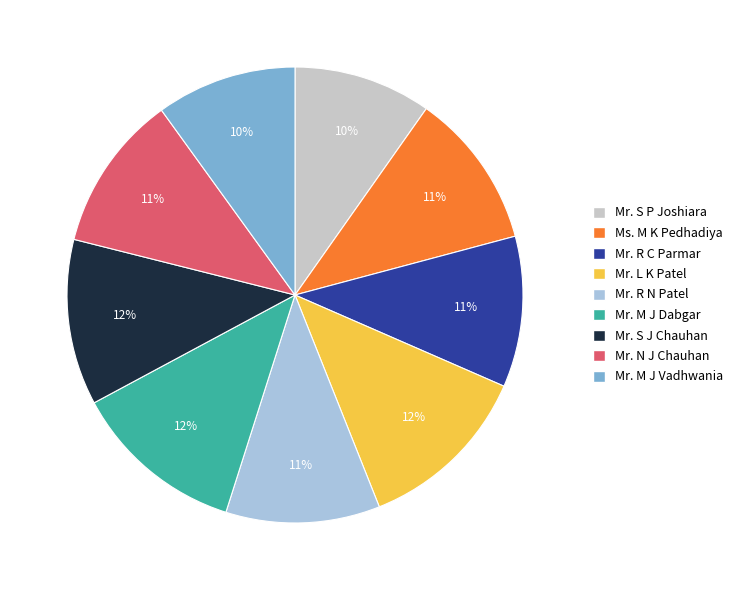

Approximately how many times larger is the value at Mr. M J Dabgar compared to Mr. R C Parmar?

1.1